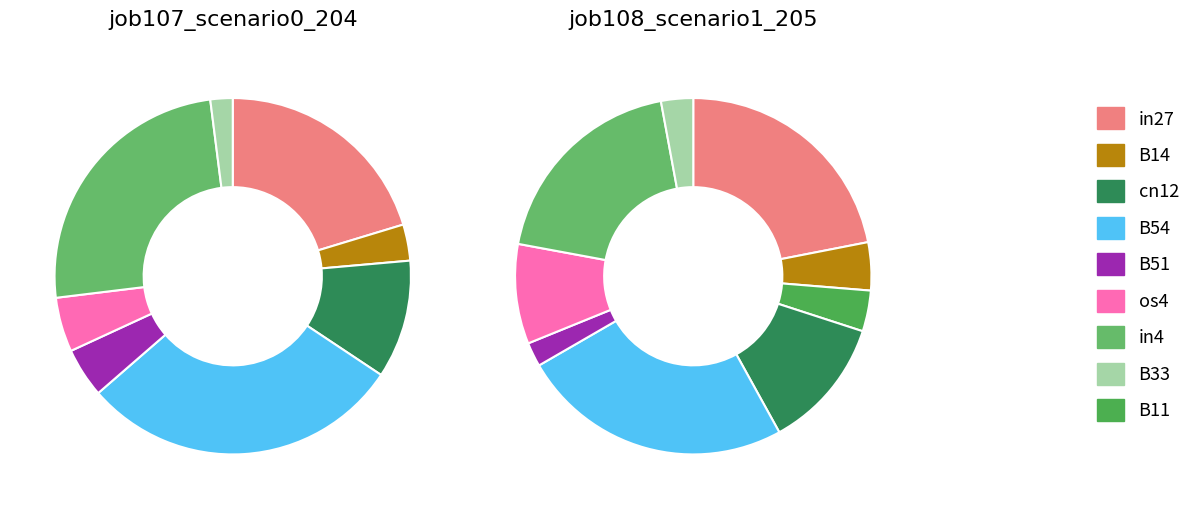

True or false: B33 accounts for 15% of the total.

False